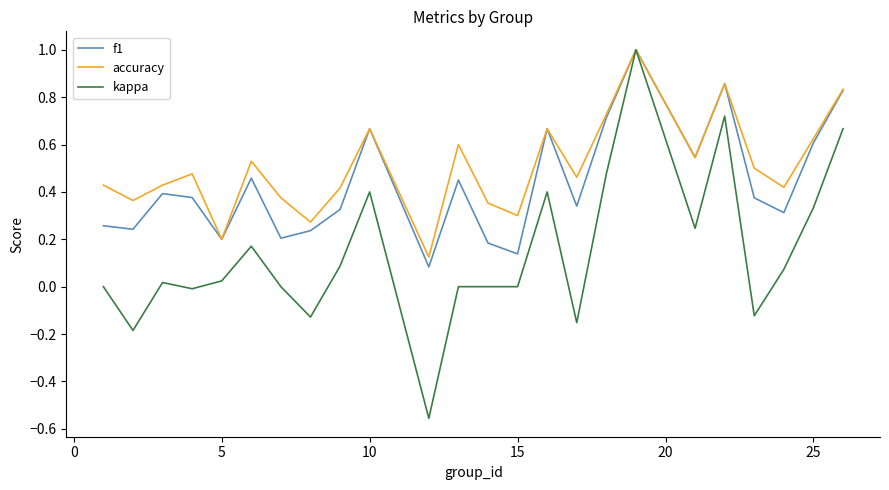

List the series in order of their overall mean, lowest first.

kappa, f1, accuracy